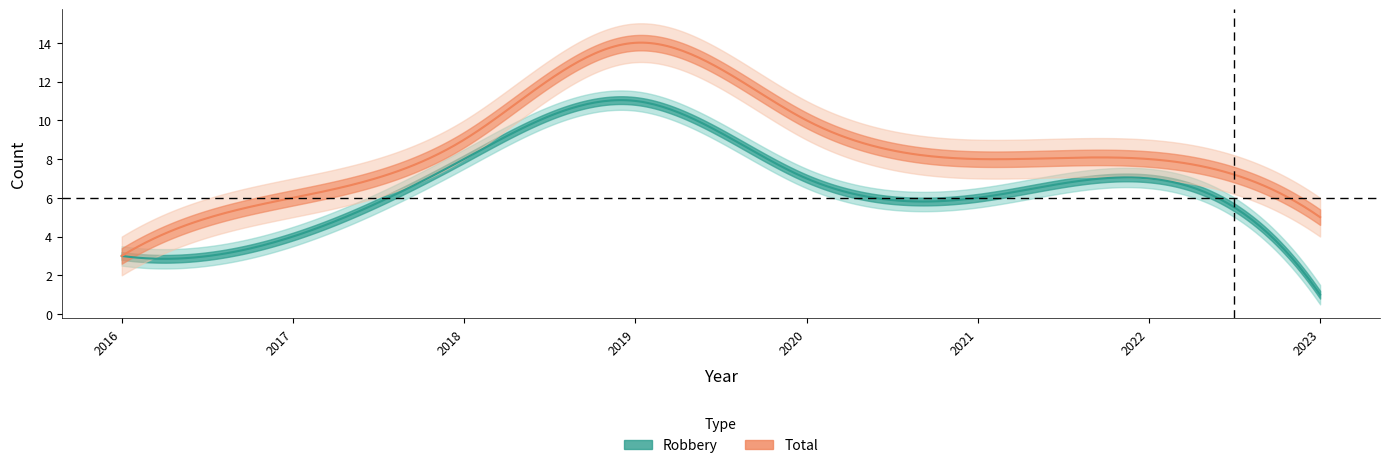

True or false: Robbery and Total intersect in this chart.

False